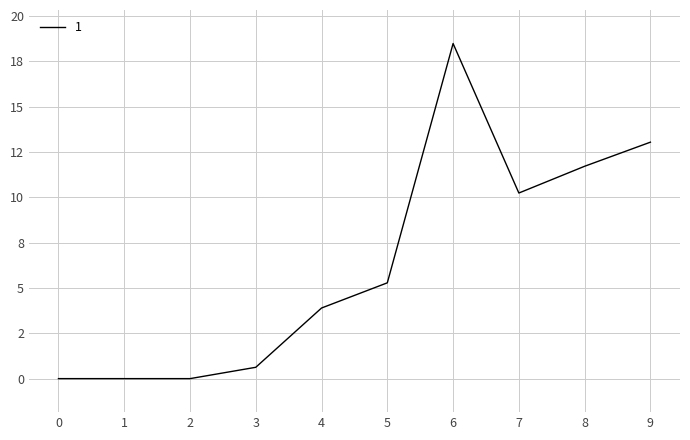

The chart shows a value of 11.7 at 8. True or false?

True